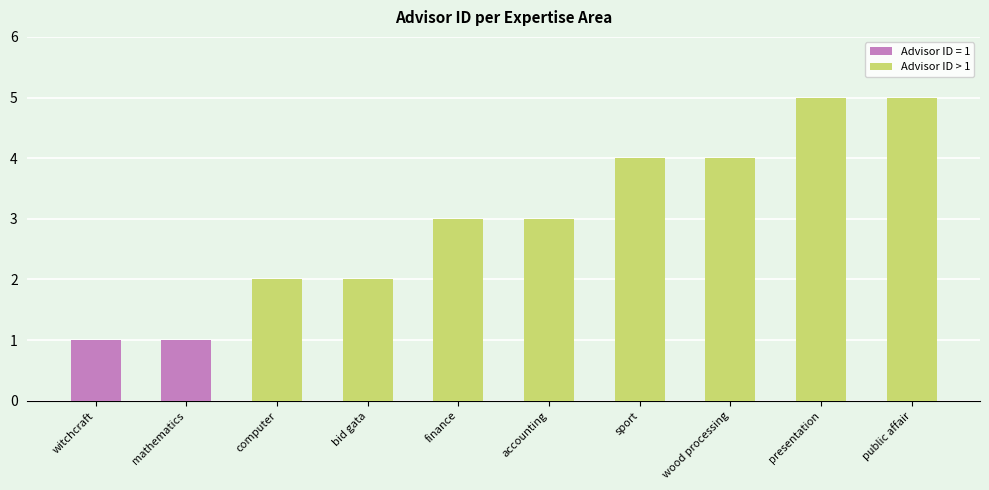

What is the difference between the maximum and second lowest values?

4